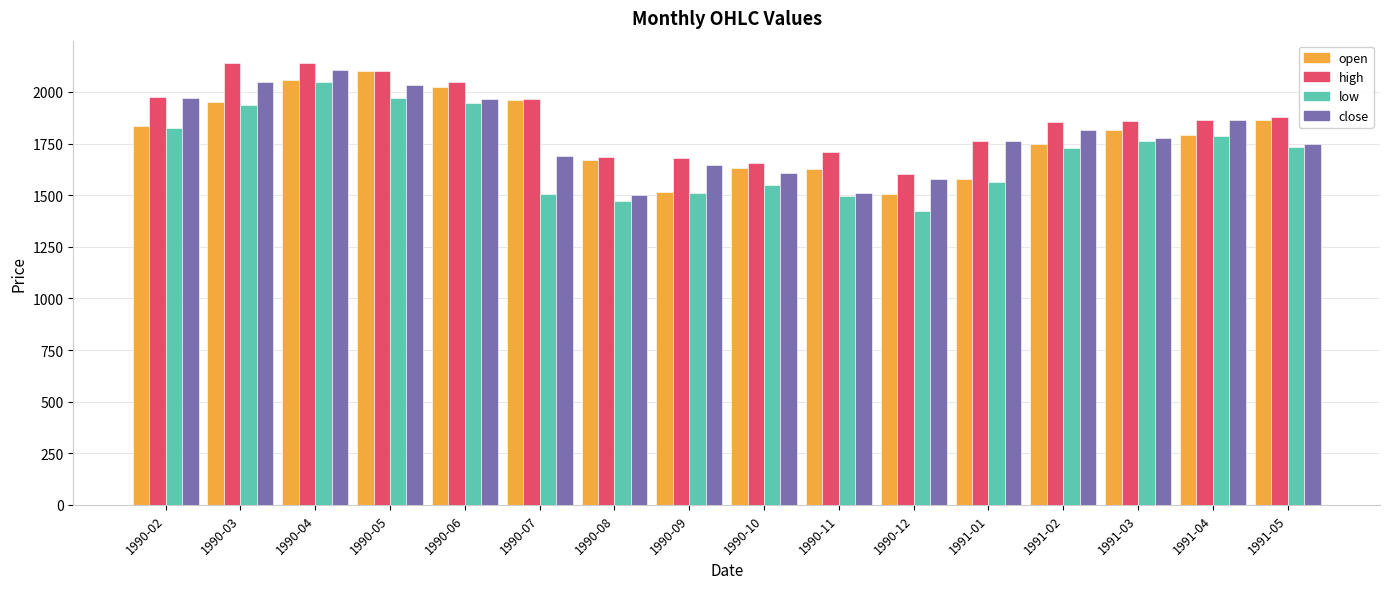

At which label does close reach its peak?

1990-04